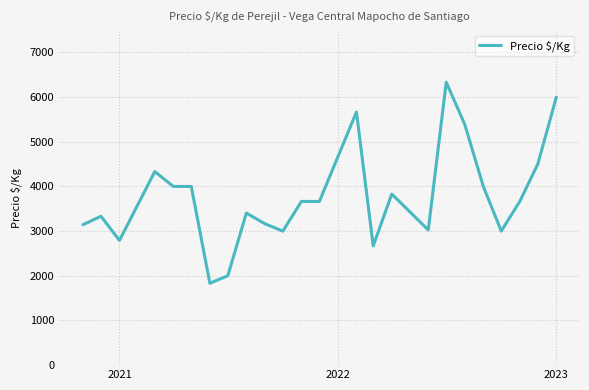

What is the maximum value shown in the chart?

6333.0